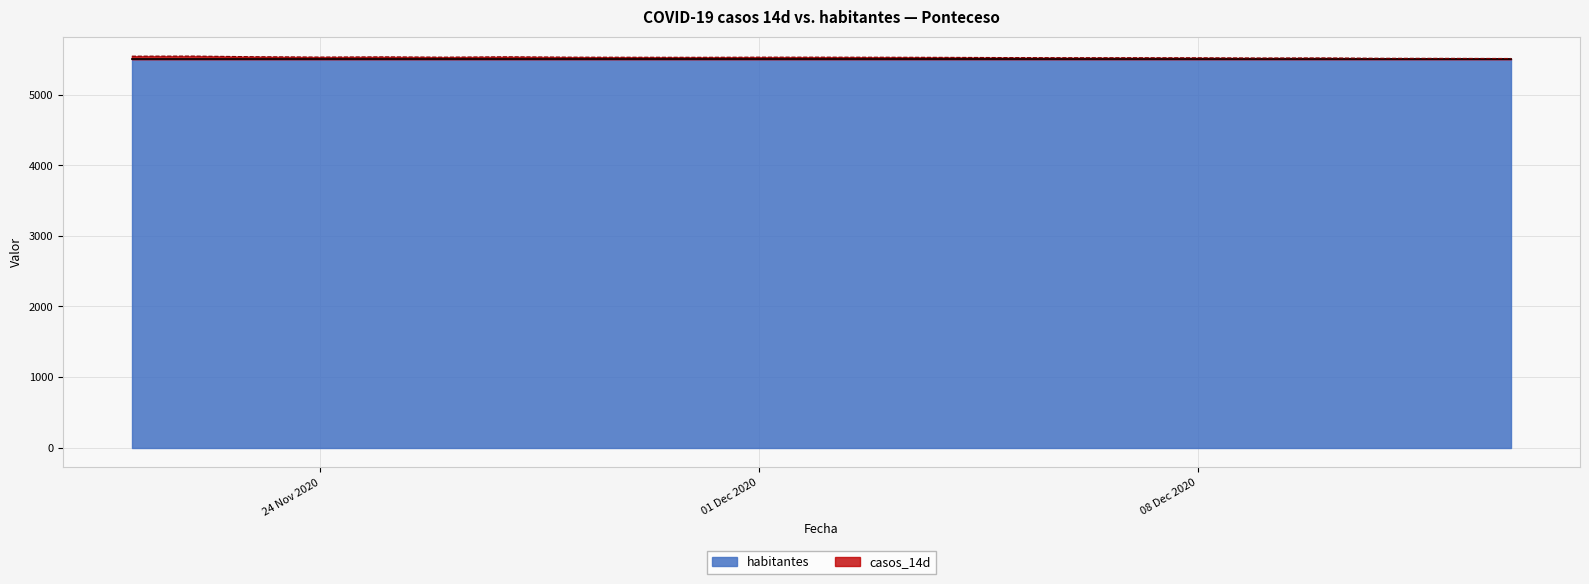

What is the greatest value displayed?

5547